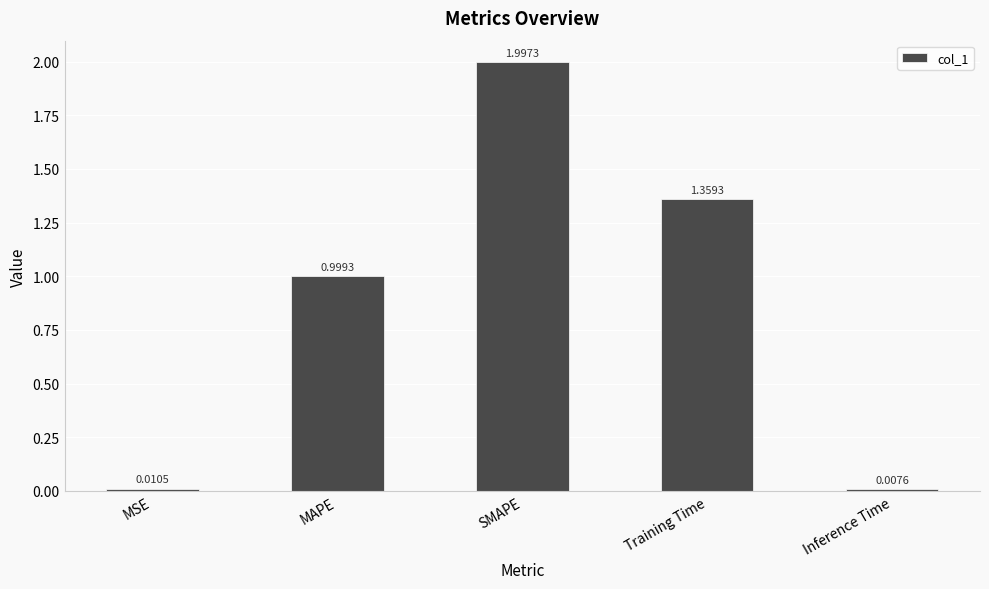

True or false: the data shows 1.0 at MAPE.

True